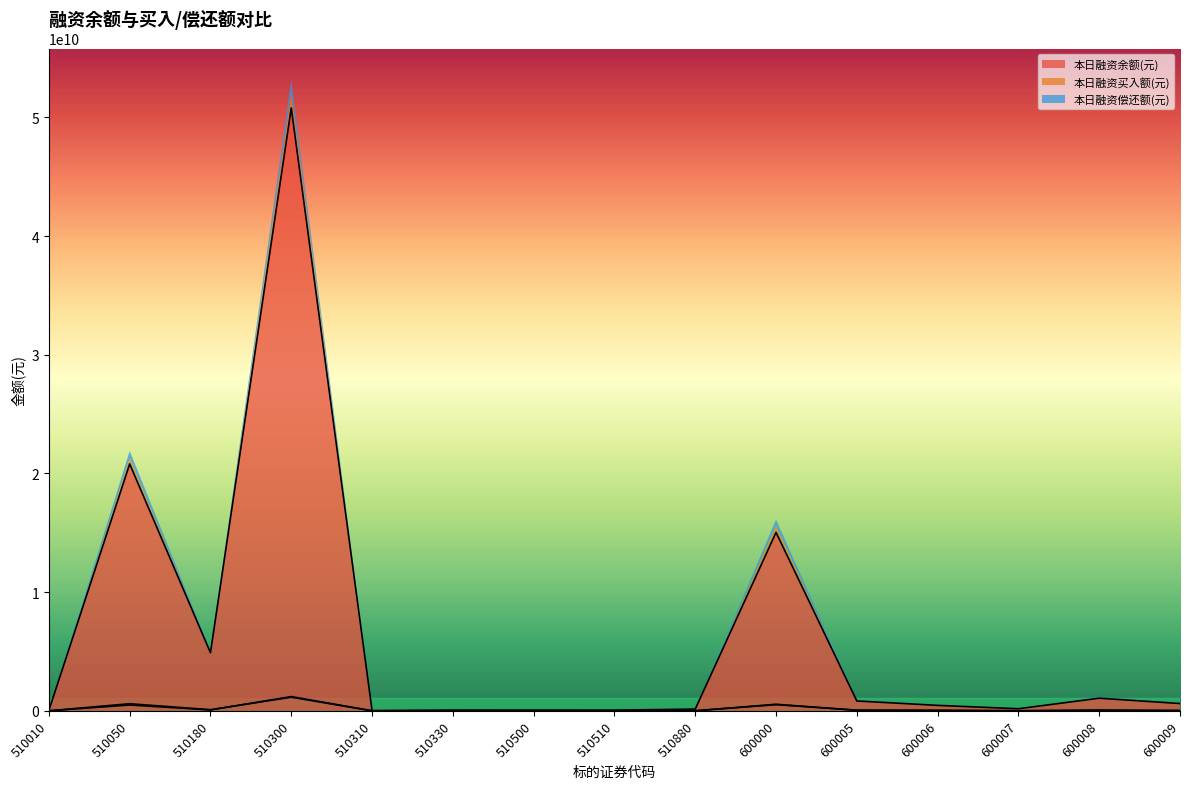

Reading left to right, extract all data points from this chart.

本日融资余额(元): 40030077	20804897573	4896244693	50800290608	17507345	61801376	62455672	60726099	145319505	15035483225	830647457	459767849	175340147	1064299406	614941978
本日融资买入额(元): 485657	490437728	71870265	1200391775	1655911	1325744	3592910	1667527	3284817	554478295	42296419	33311680	4439169	23728372	32323318
本日融资偿还额(元): 2632527	598650534	95183657	1147913464	1953757	7096545	5021754	2346299	6086451	516911307	58094843	38552872	6425495	69432707	16798345